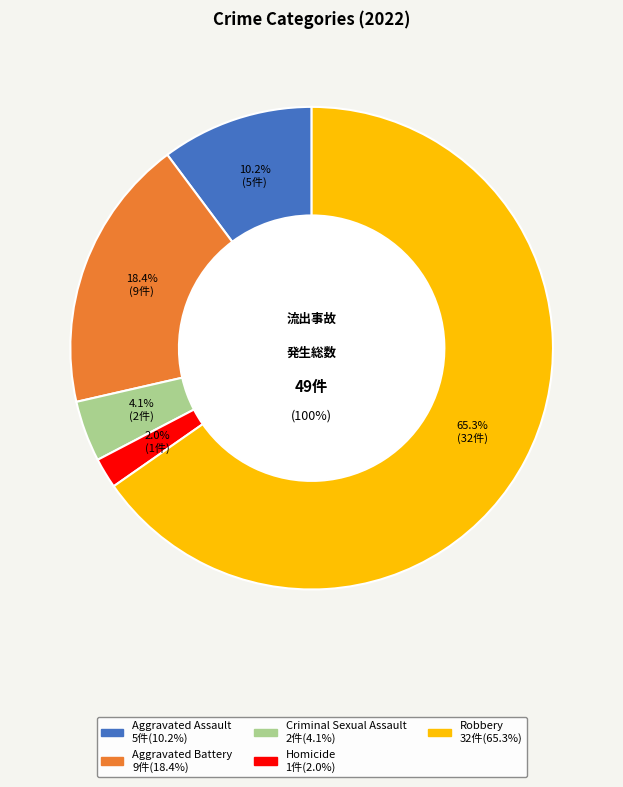

To the nearest percent, what is the difference between the largest and smallest slice percentages?

63%